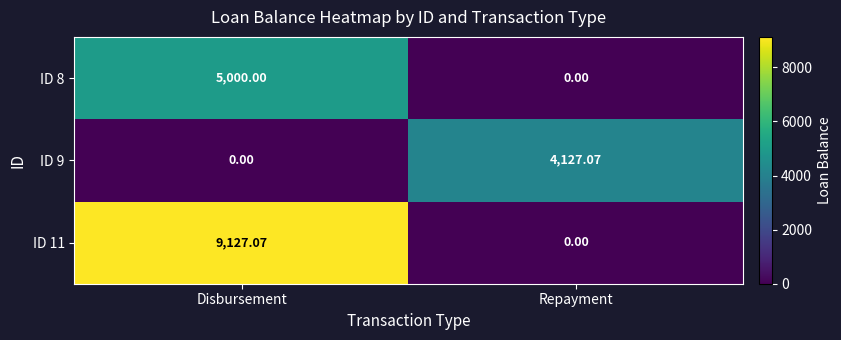

Which series has the widest spread of values?

ID 11